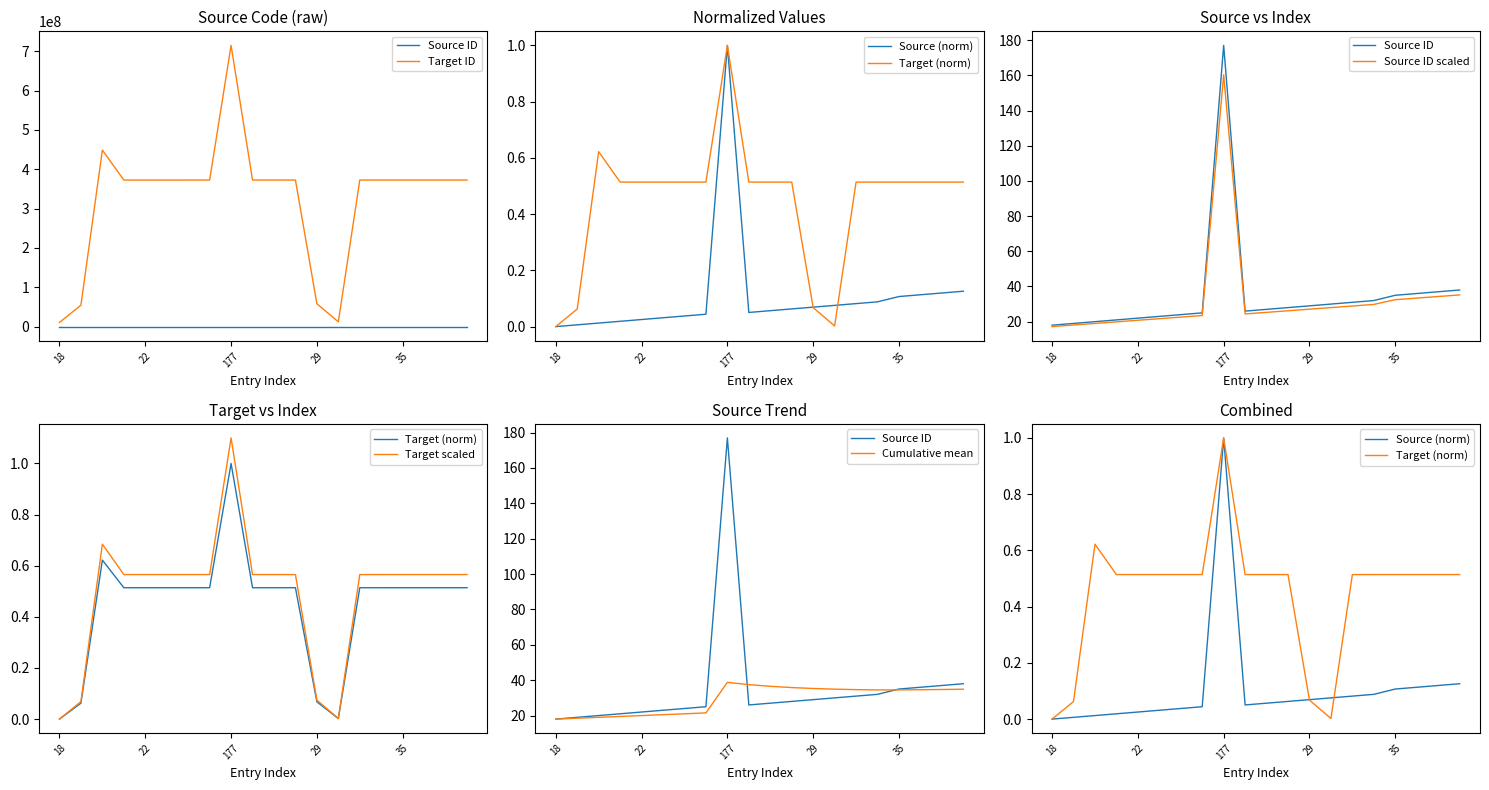

What is the difference between the maximum and minimum values in the Source ID series?

159.0